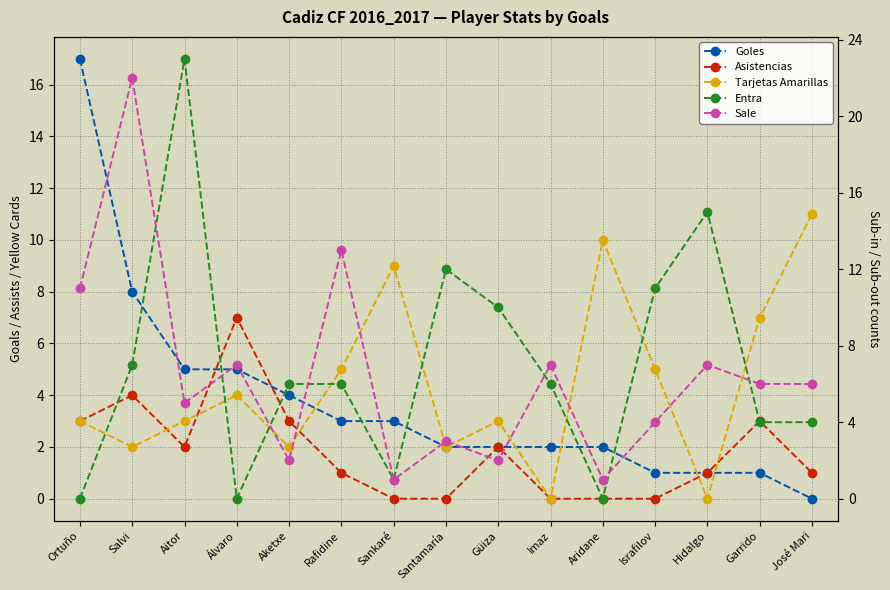

Which series has the largest range (max minus min)?

Entra